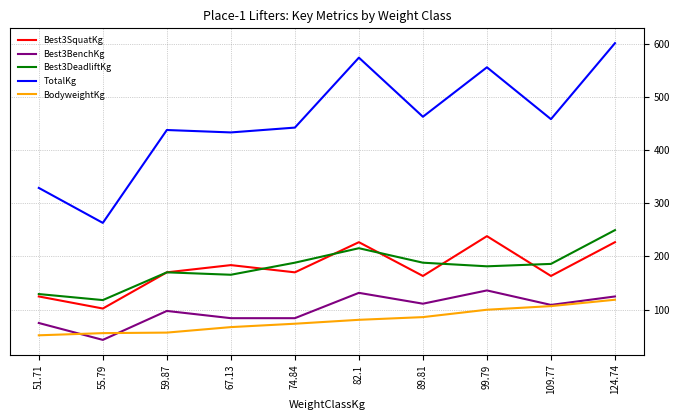

Which series has the largest total across all categories?

TotalKg